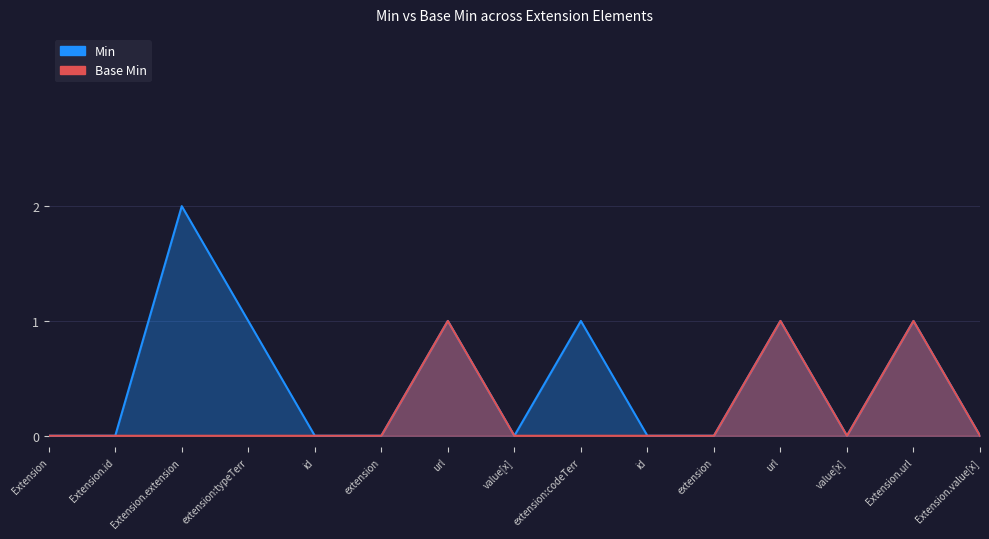

What is the sum of all Base Min values?

3